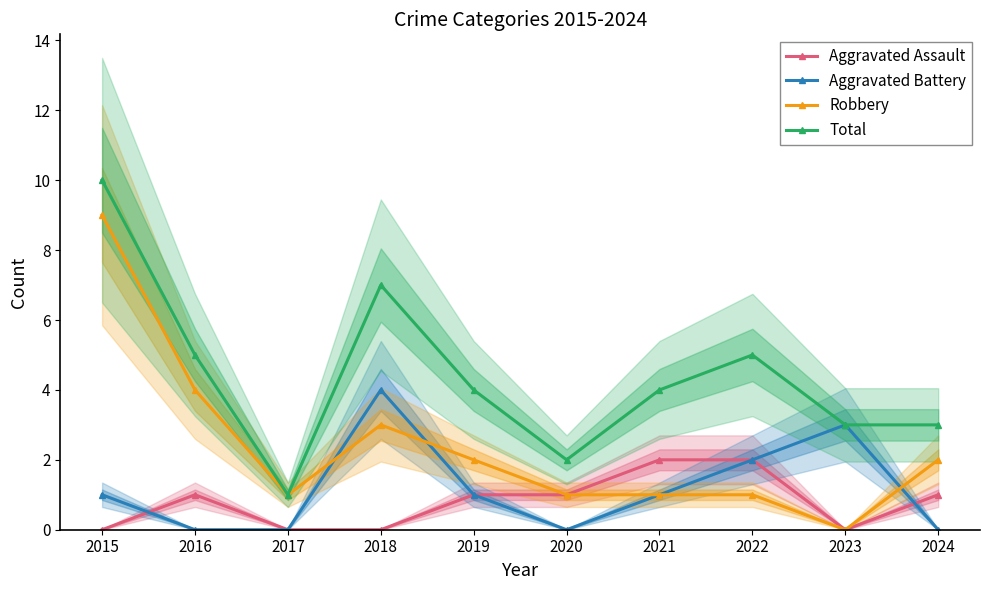

Rank the series at 2017 from lowest to highest value.

Aggravated Assault, Aggravated Battery, Robbery, Total